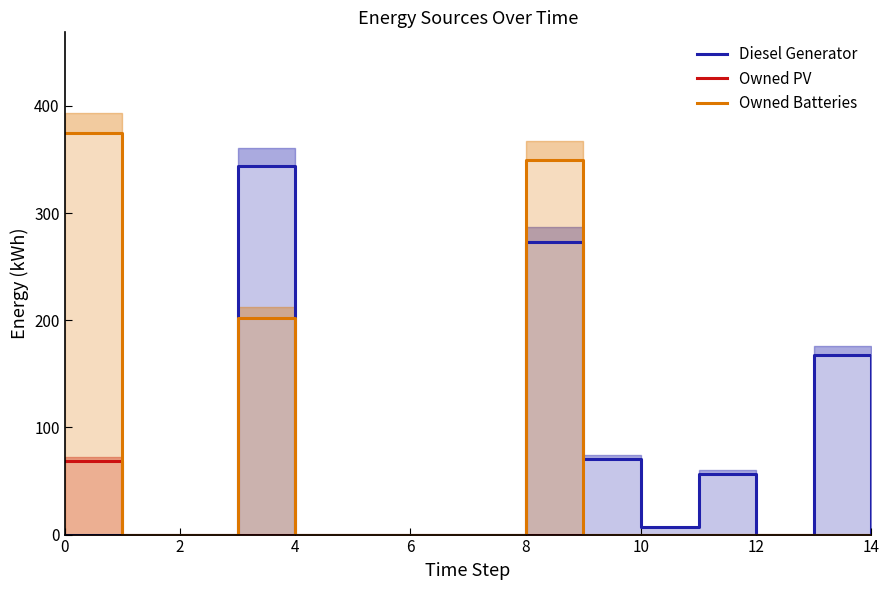

True or false: Diesel Generator has a value of 168 at 13.

True